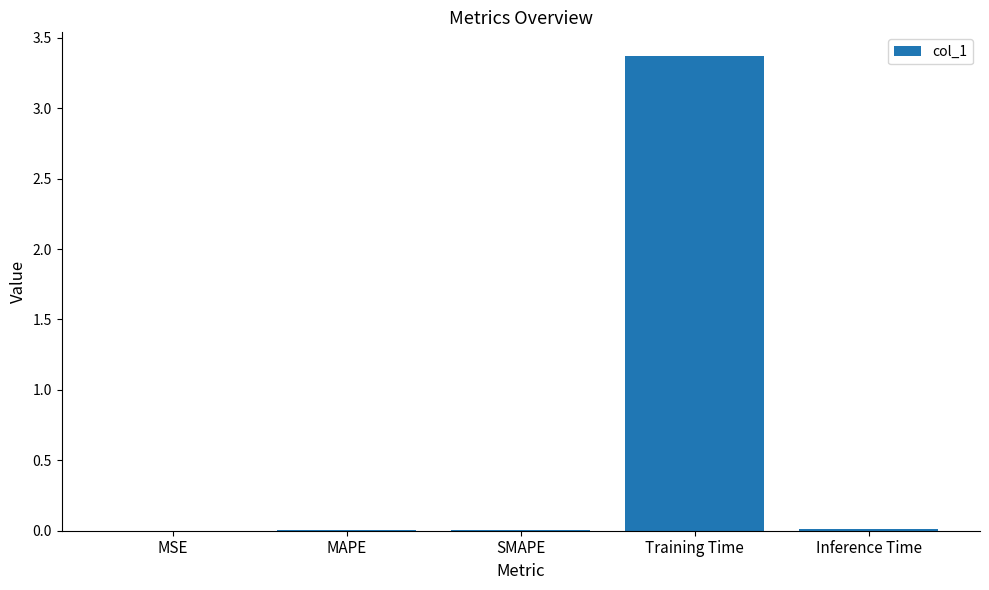

The value at Inference Time is 0.0. True or false?

True